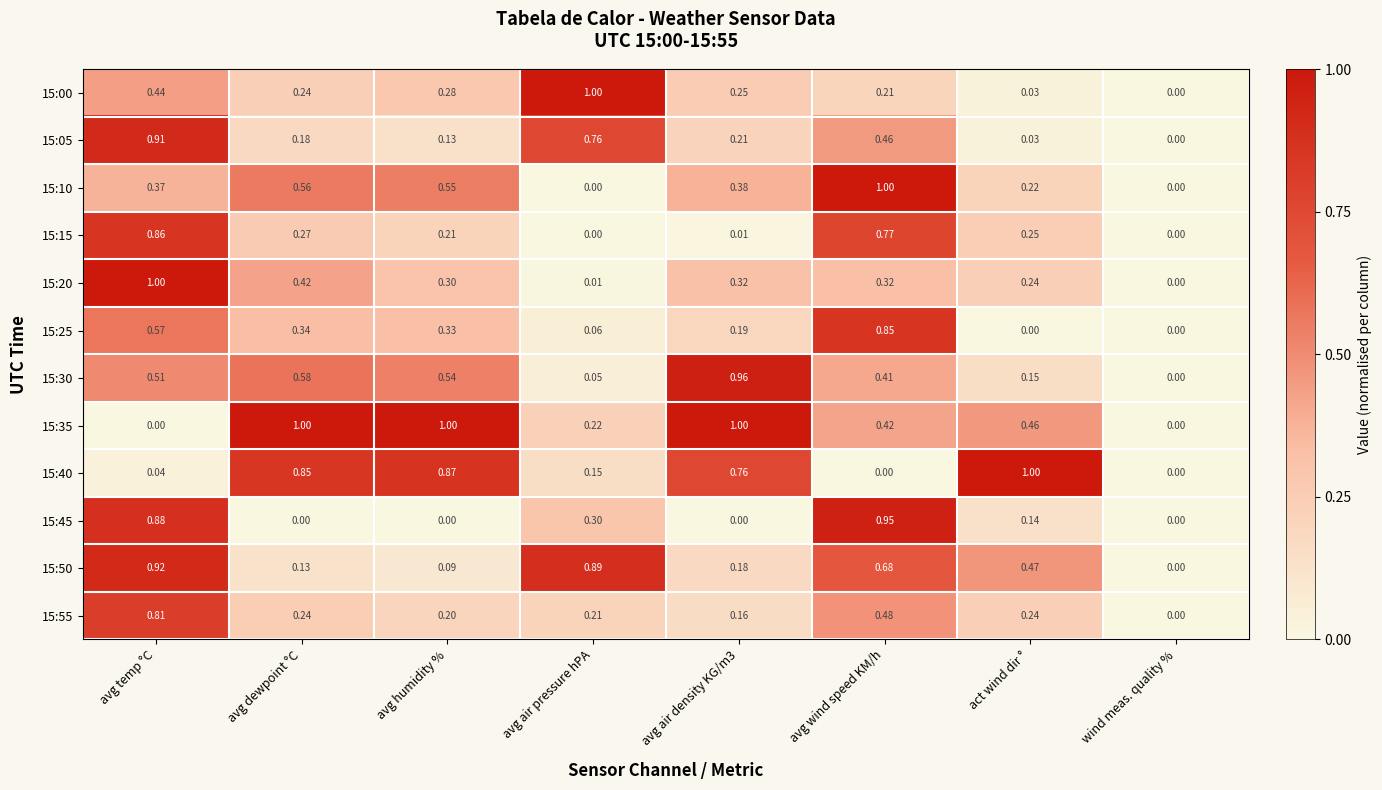

At which category is the sum across all series the highest?

avg temp °C